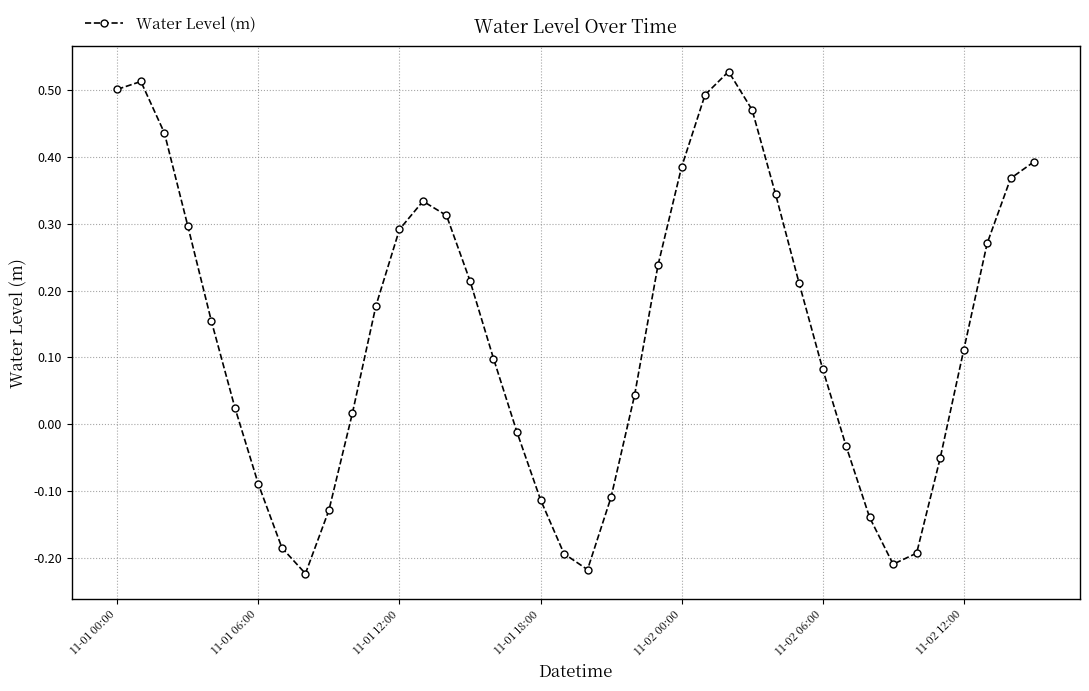

What is the difference between the second highest and minimum values?

0.7